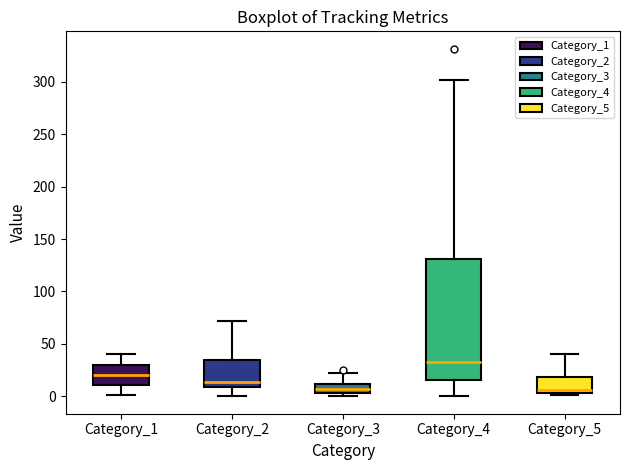

Reading left to right, read every box against the y-axis: the position of its median line, the range the box covers, and the ends of its whiskers. The values are not printed on the chart, so give them approximately, as read against the axis.

Category_1: median 20, box 10 to 30, whiskers 0 to 40
Category_2: median 15, box 10 to 35, whiskers 0 to 70
Category_3: median 5 (inside the box), box 5 to 10, whiskers 0 to 20
Category_4: median 35, box 15 to 130, whiskers 0 to 300
Category_5: median 5 (just above the box's lower edge), box 5 to 20, whiskers 0 to 40